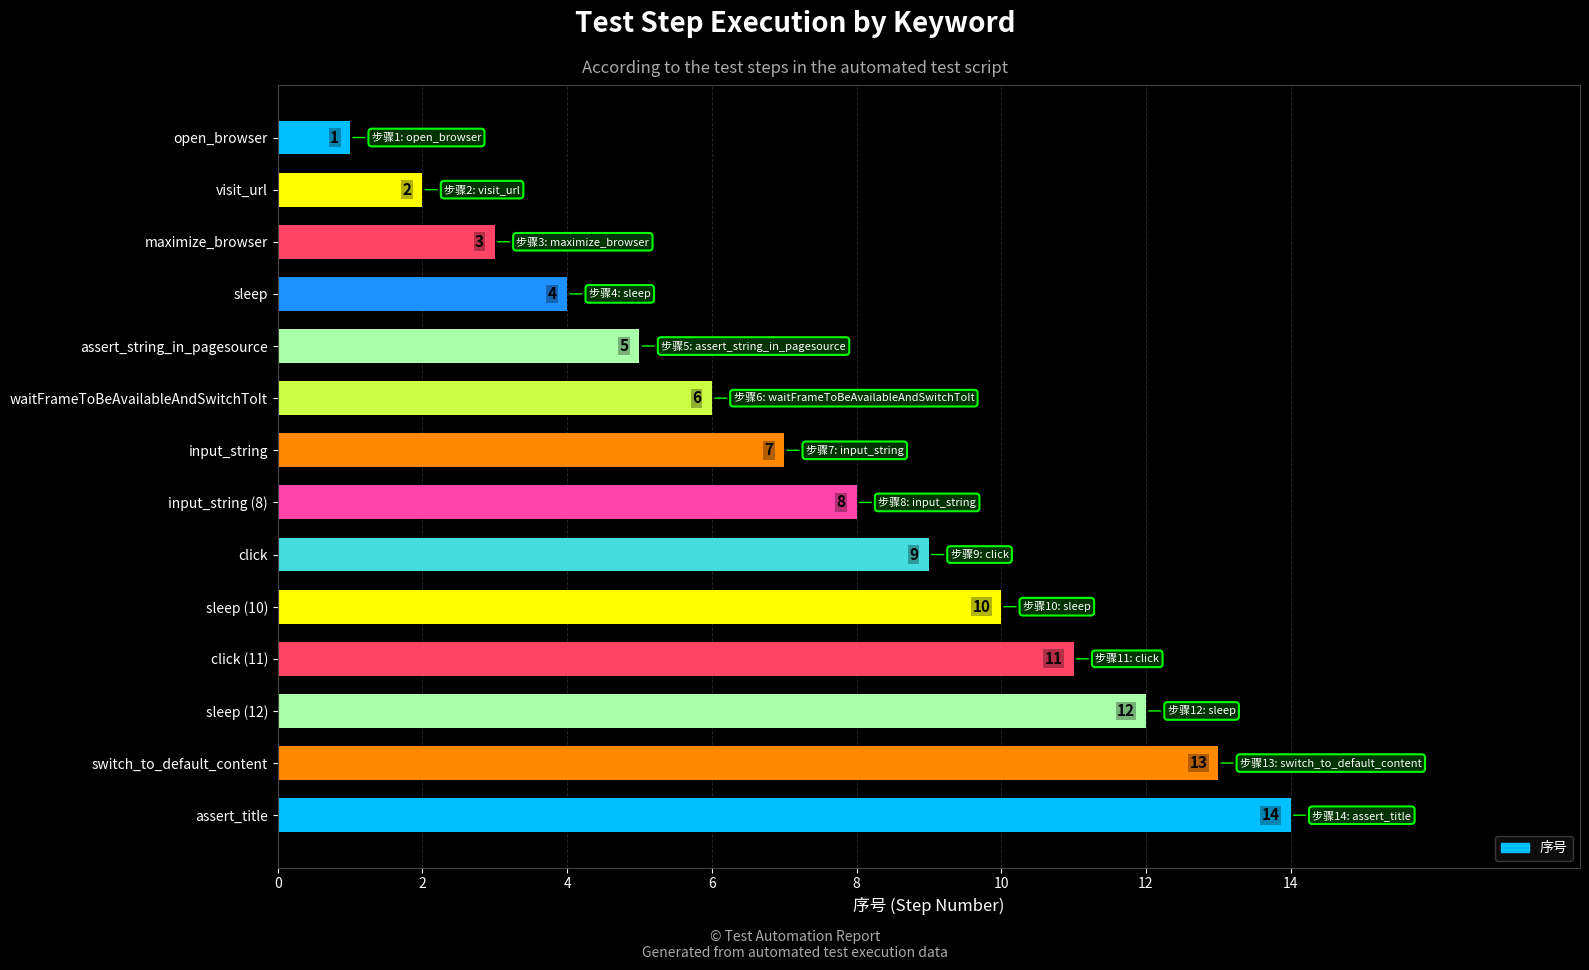

What is the difference between the second highest and second lowest values?

11